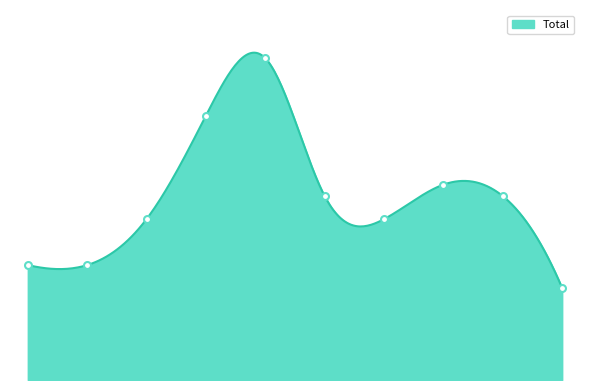

The value at 2021 is 14. True or false?

True